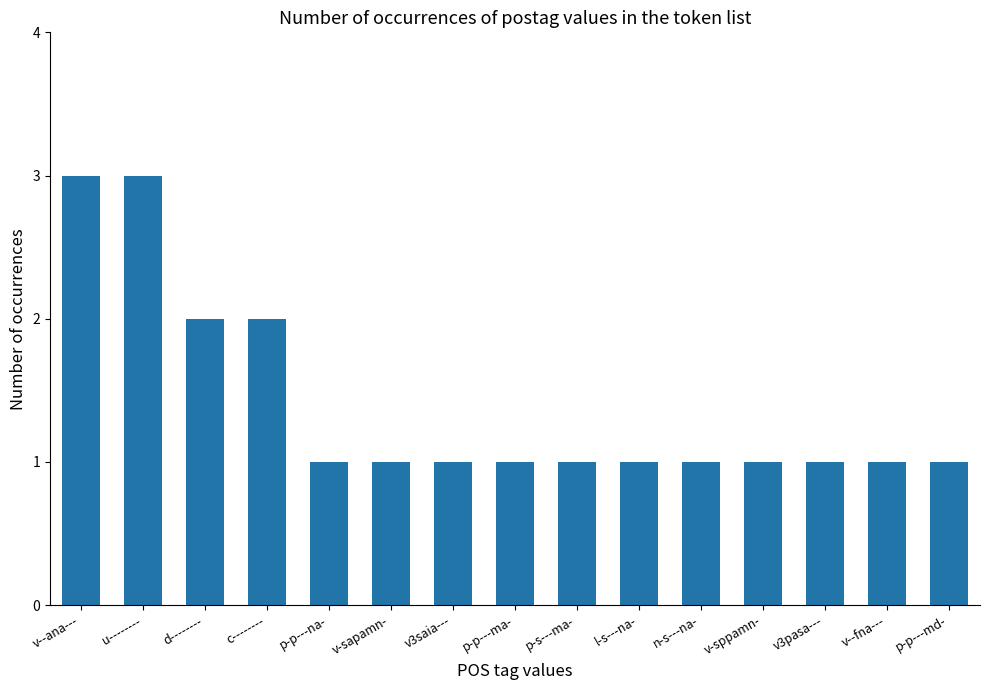

What is the value of the 4th bar from the left?

2